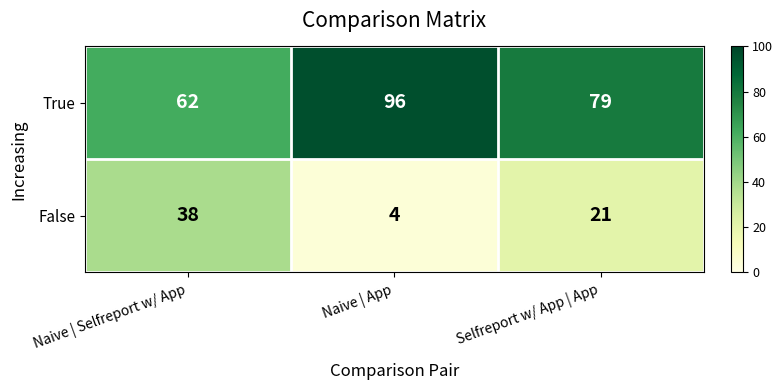

Reading left to right, extract all data points from this chart.

True: Naive | Selfreport w/ App=62	Naive | App=96	Selfreport w/ App | App=79
False: Naive | Selfreport w/ App=38	Naive | App=4	Selfreport w/ App | App=21